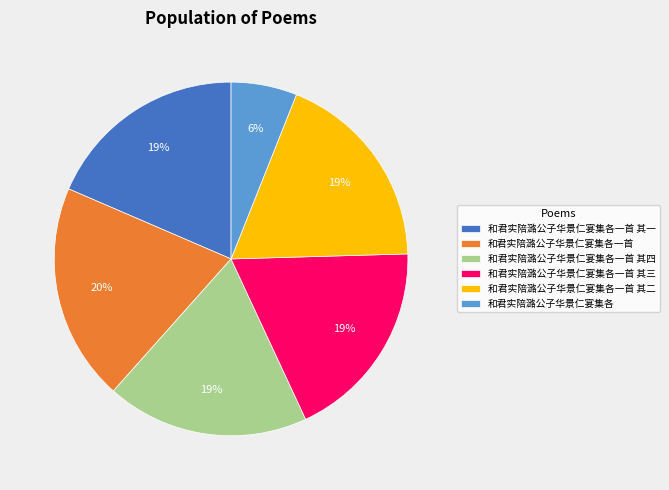

Is it true that 和君实陪潞公子华景仁宴集各一首 其一 is 19% of the pie?

True